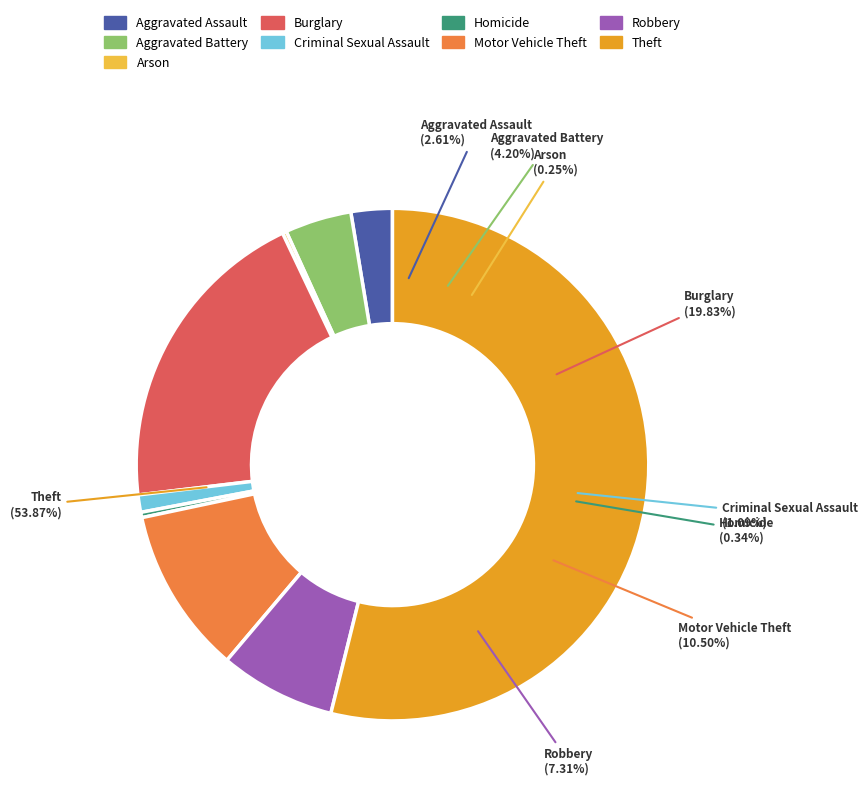

Which slice is the smallest?

Arson